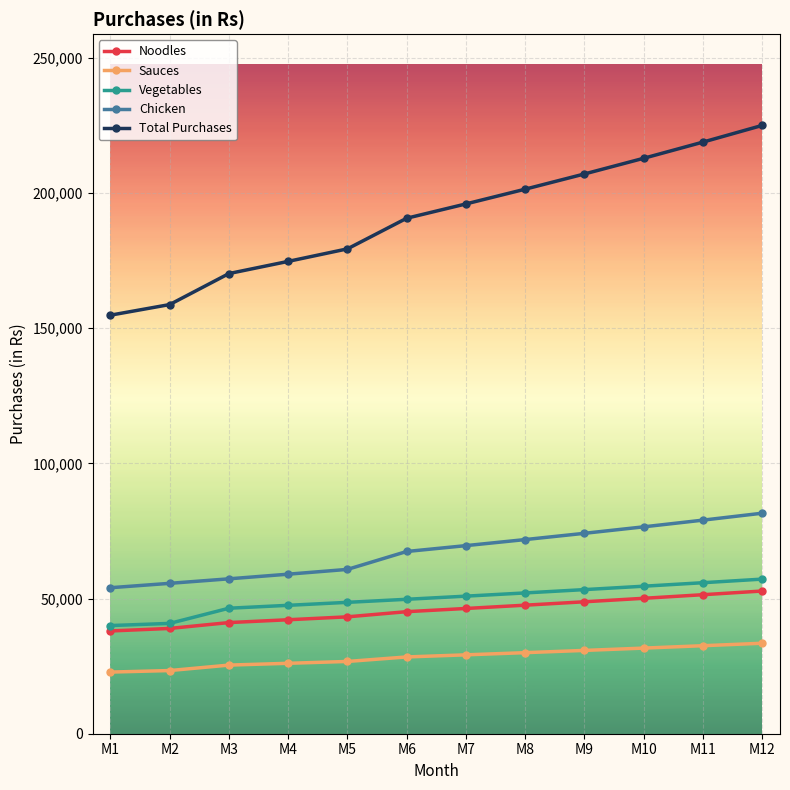

Where does the Total Purchases series first go above 195948?

M7